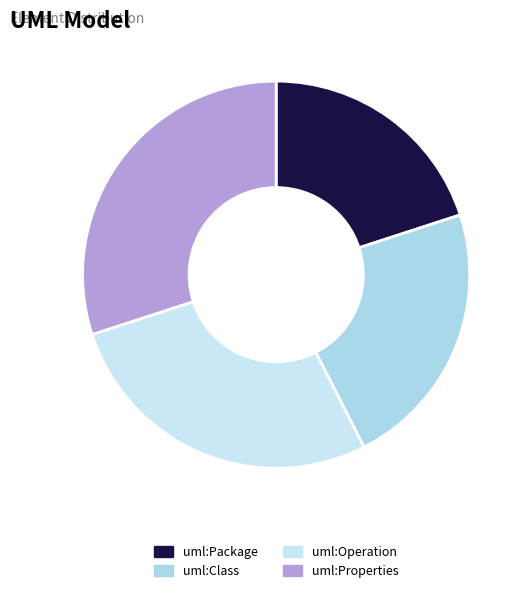

How many segments does this pie chart have?

4